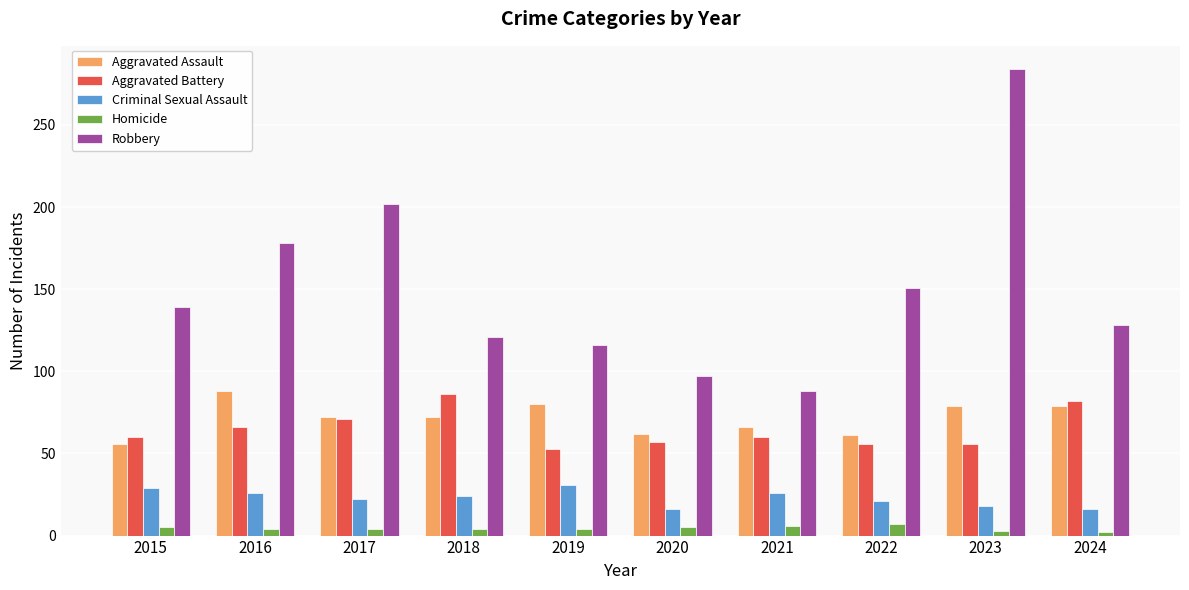

At 2020, list the series in order from smallest to largest.

Homicide, Criminal Sexual Assault, Aggravated Battery, Aggravated Assault, Robbery